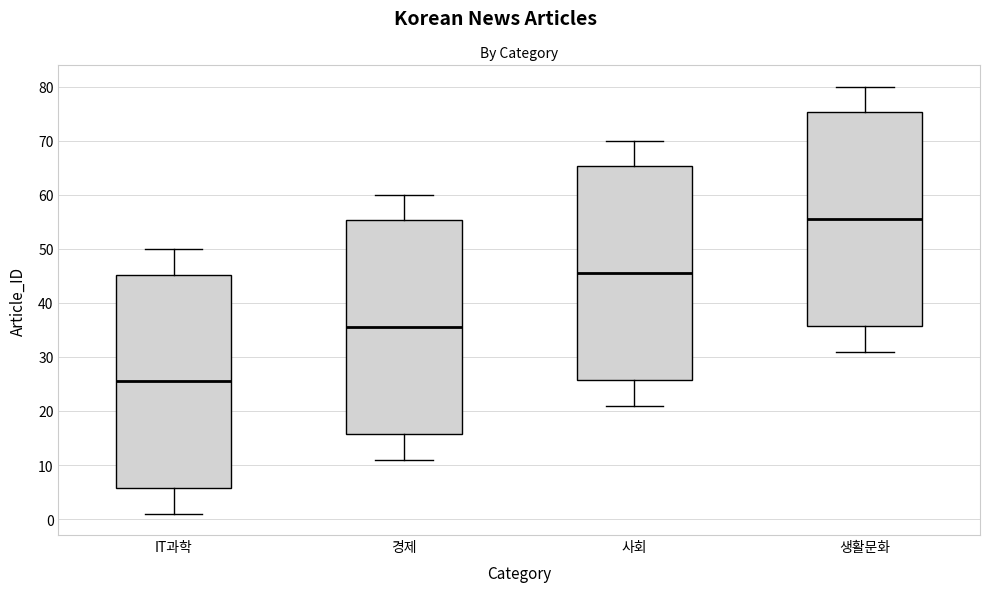

Reading left to right, transcribe this box plot: for each box, give where its median line is, the range the box spans, and where its two whiskers end, as read against the y-axis. The values are not printed on the chart, so give them approximately, as read against the axis.

IT과학: median 26, box 6 to 45, whiskers 1 to 50
경제: median 36, box 16 to 55, whiskers 11 to 60
사회: median 46, box 26 to 65, whiskers 21 to 70
생활문화: median 56, box 36 to 75, whiskers 31 to 80